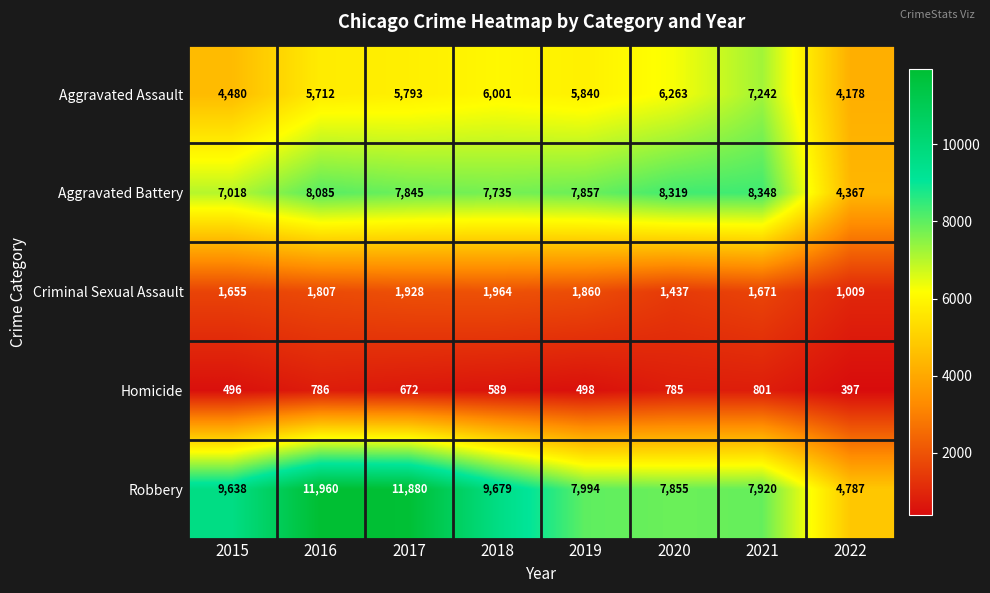

What is the difference between the Criminal Sexual Assault values at 2016 and 2019?

53